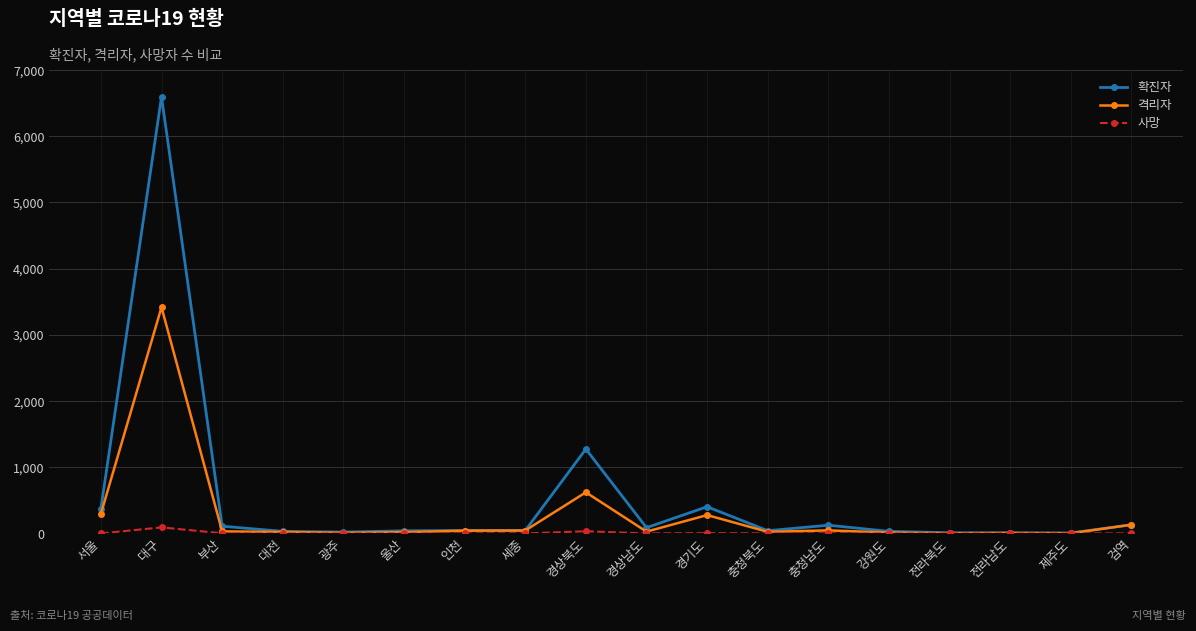

At which category is the sum across all series the highest?

대구